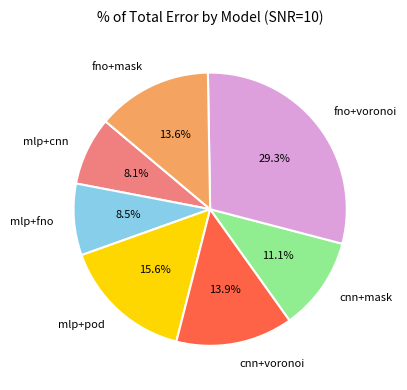

Do cnn+voronoi and fno+mask together represent more than half of the pie?

No